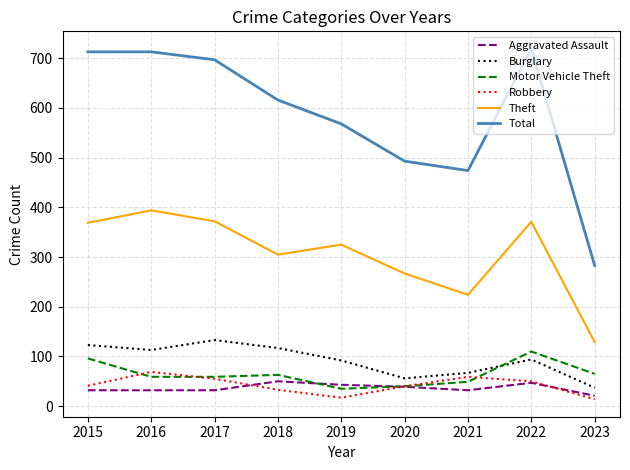

What is the total value across all series at 2020?

935